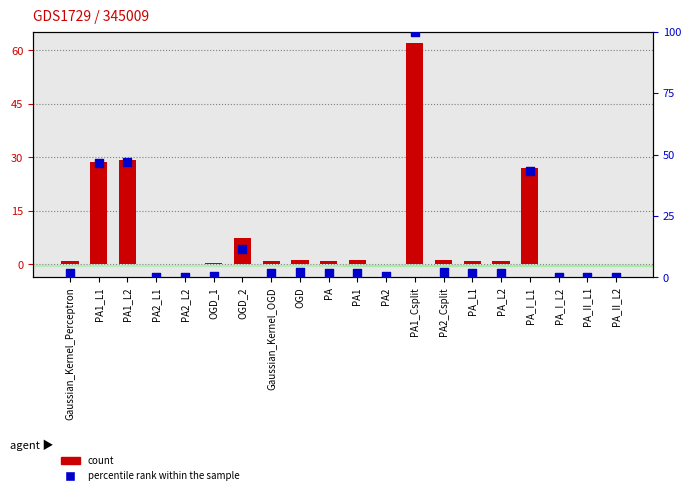

What is the total value across all series at PA1_Csplit?

162.1